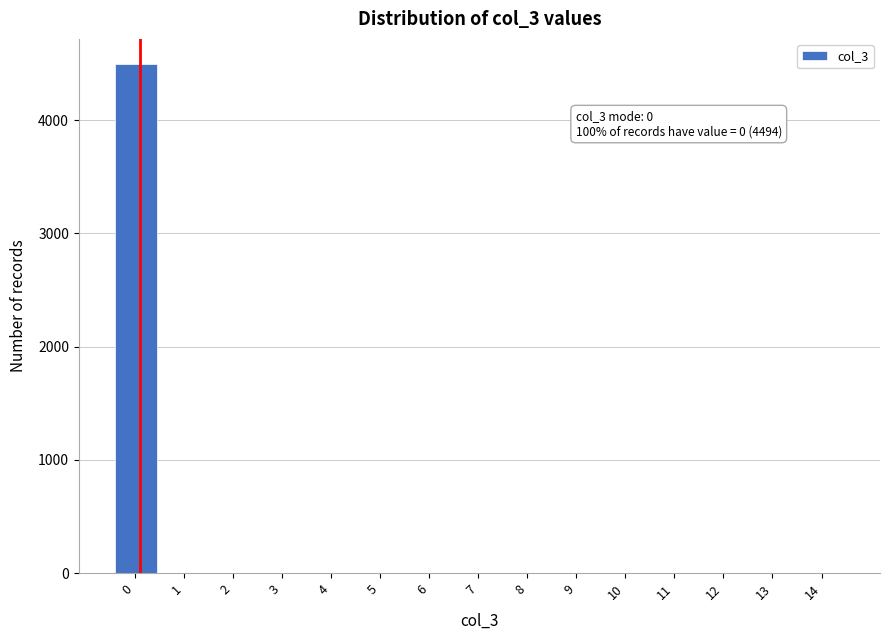

Reading right to left, transcribe all the data shown in this chart.

14=0	13=0	12=0	11=0	10=0	9=0	8=0	7=0	6=0	5=0	4=0	3=0	2=0	1=0	0=4494